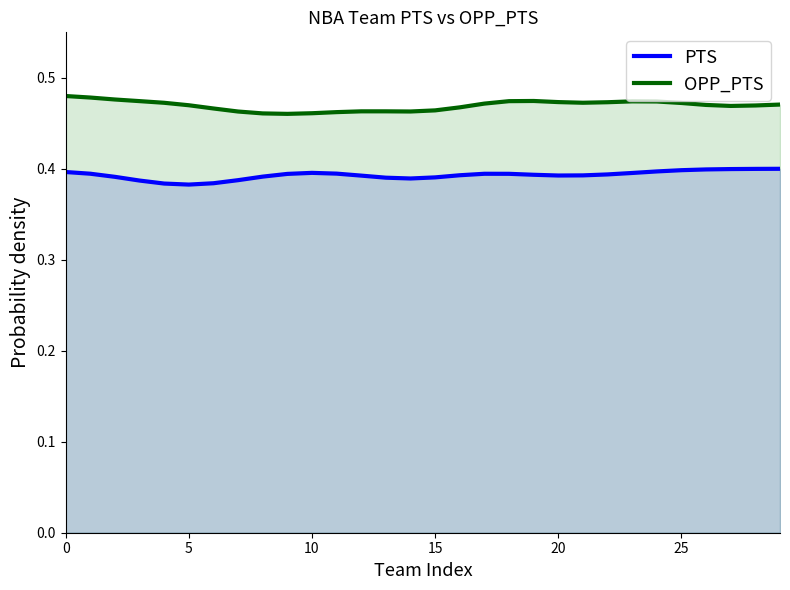

Rank the series by their maximum value, from highest to lowest.

OPP_PTS, PTS